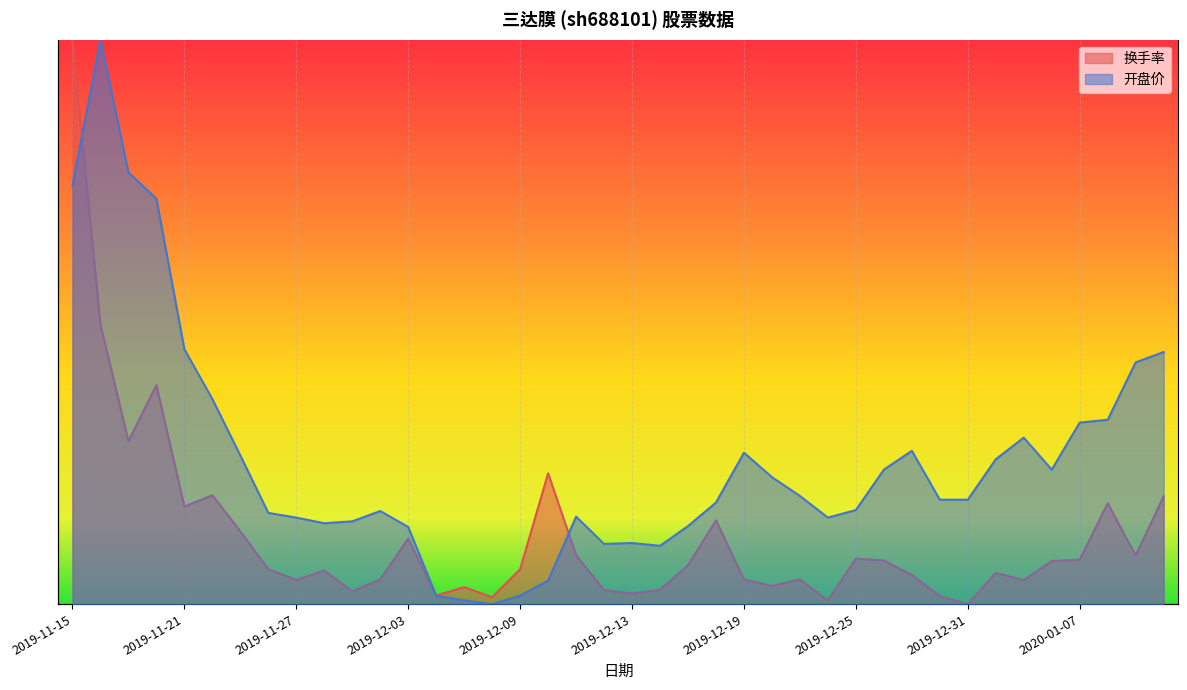

How many distinct data groups are displayed?

2